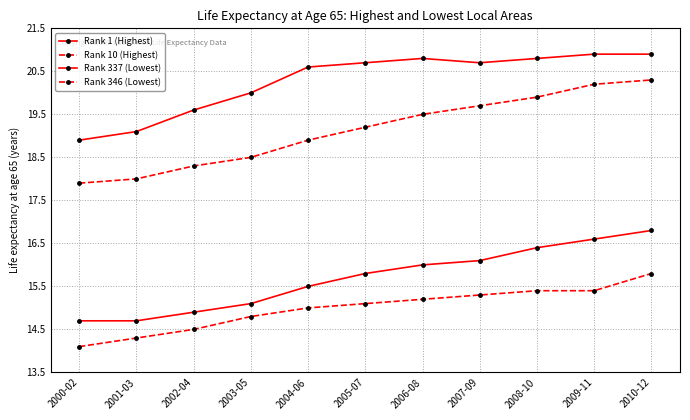

Where does the Rank 346 (Lowest) series first go above 15?

2005-07